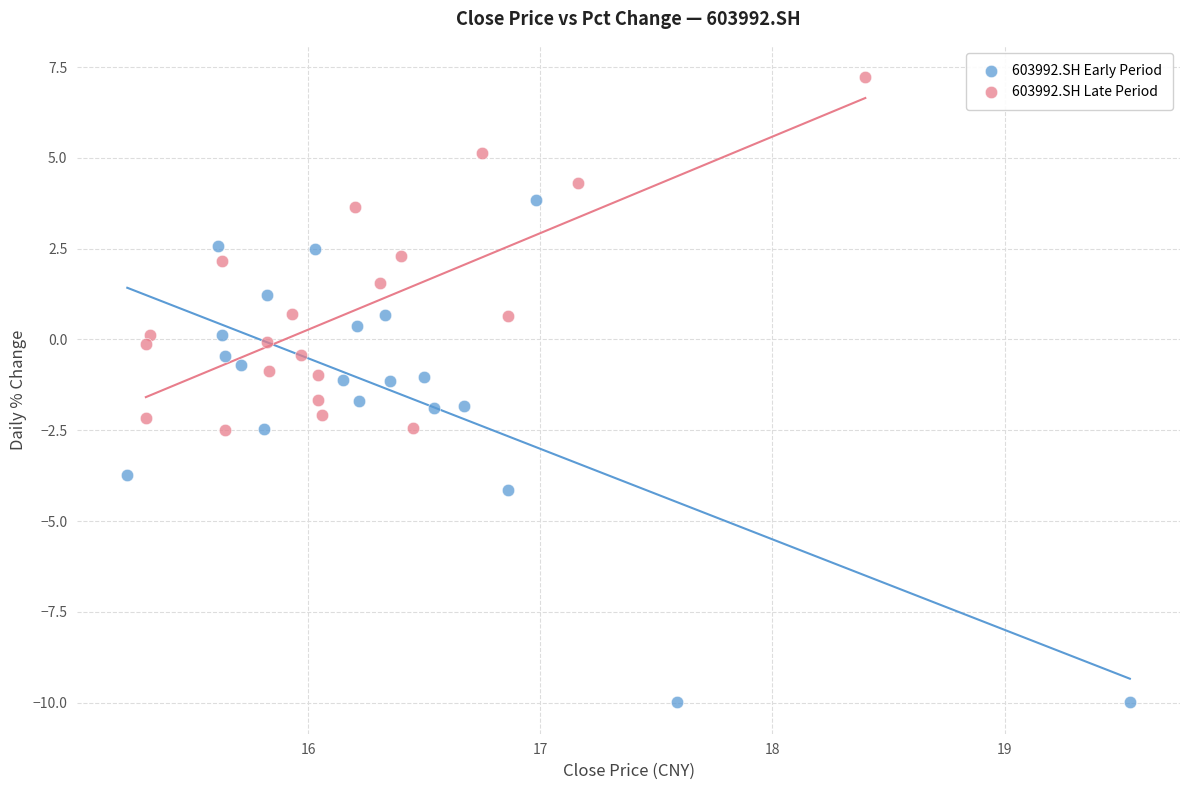

Which series has the largest Y range (max minus min)?

603992.SH Early Period